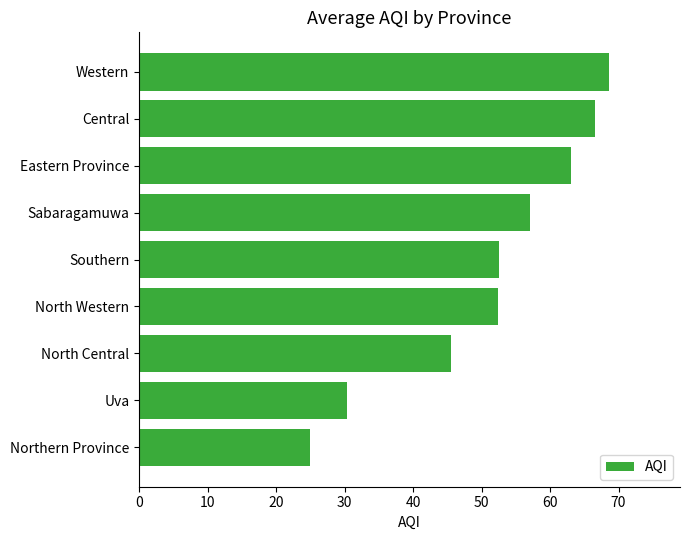

Does the chart contain any negative values?

No